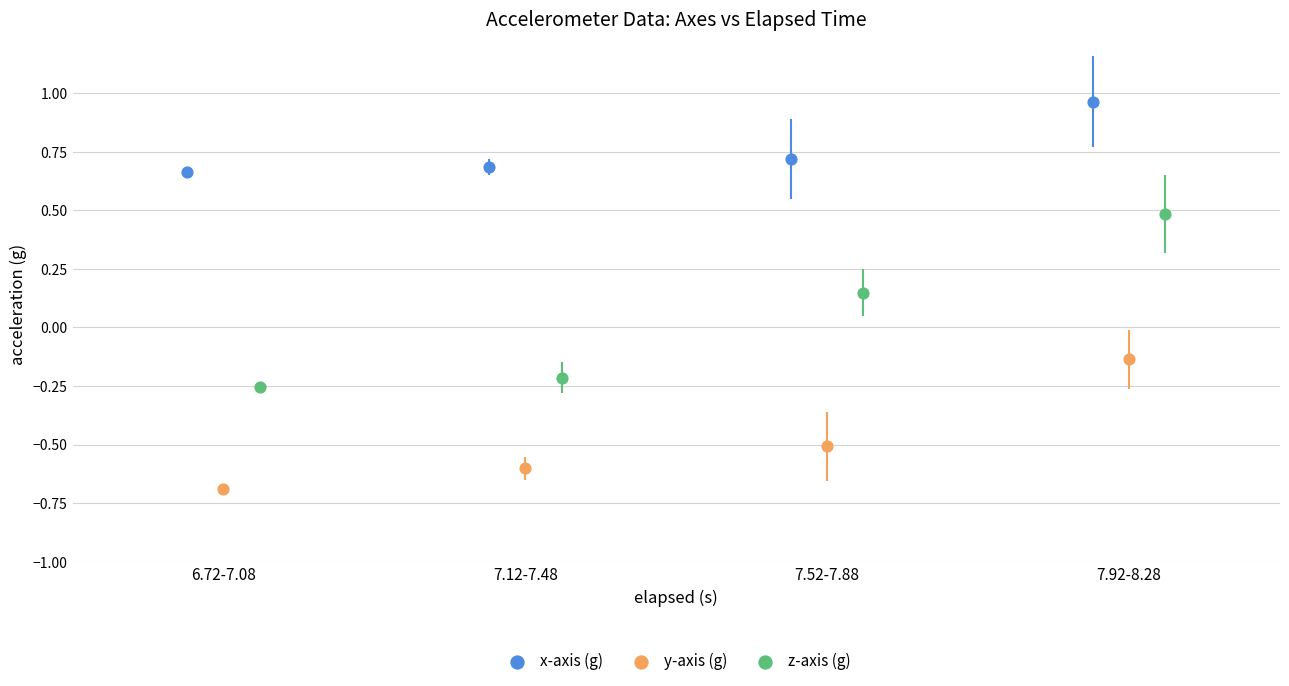

Which series has the largest Y range (max minus min)?

z-axis (g)